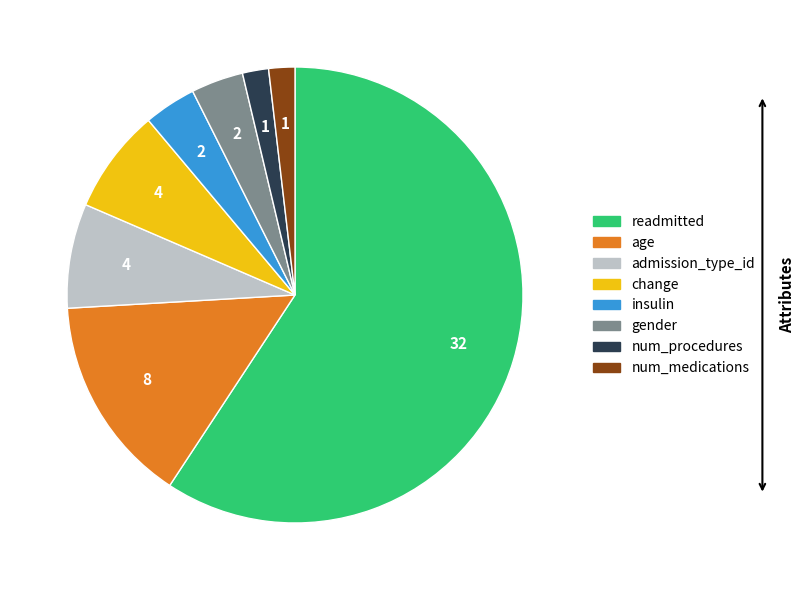

Is num_procedures the majority of the pie?

No